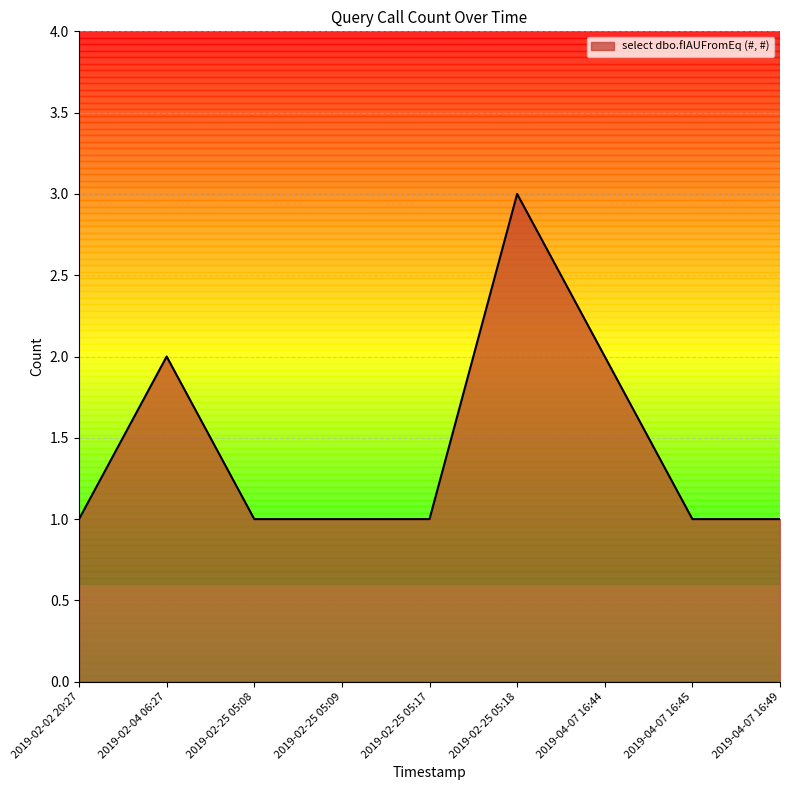

Reading right to left, transcribe all the data shown in this chart.

1	1	2	3	1	1	1	2	1